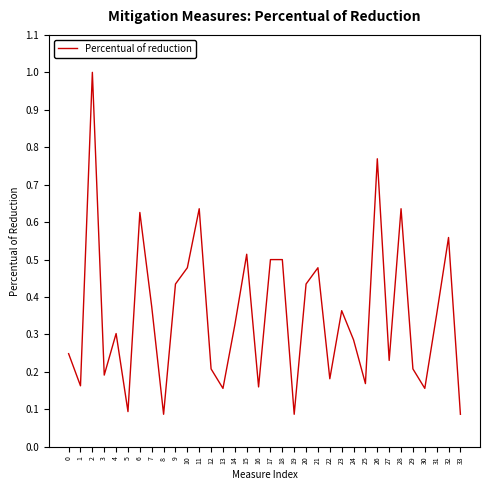

The chart shows a value of 0.2 at 0. True or false?

True